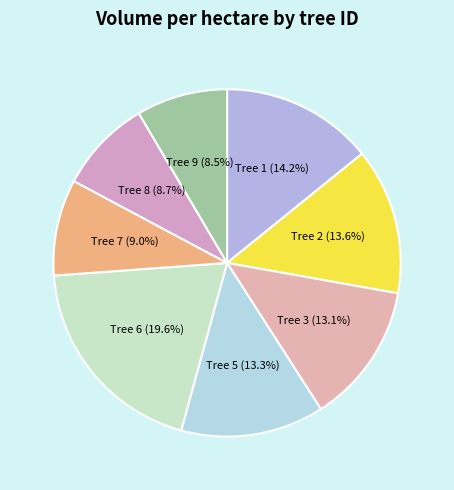

Combined, what portion of the pie is Tree 5 (13.3%) and Tree 1 (14.2%)?

27.5%